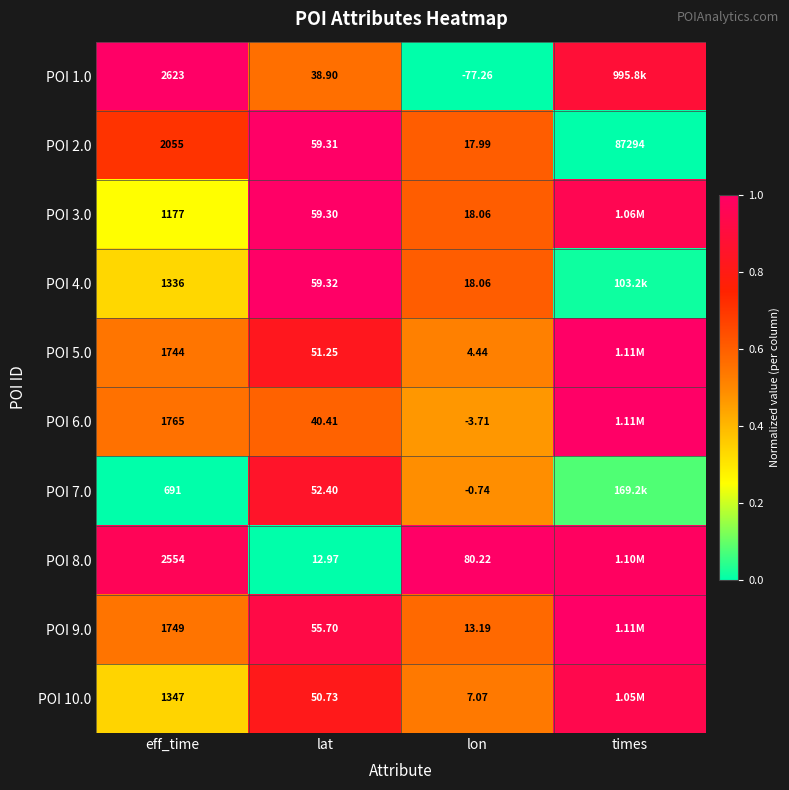

At which label does POI 2.0 reach its minimum?

lon